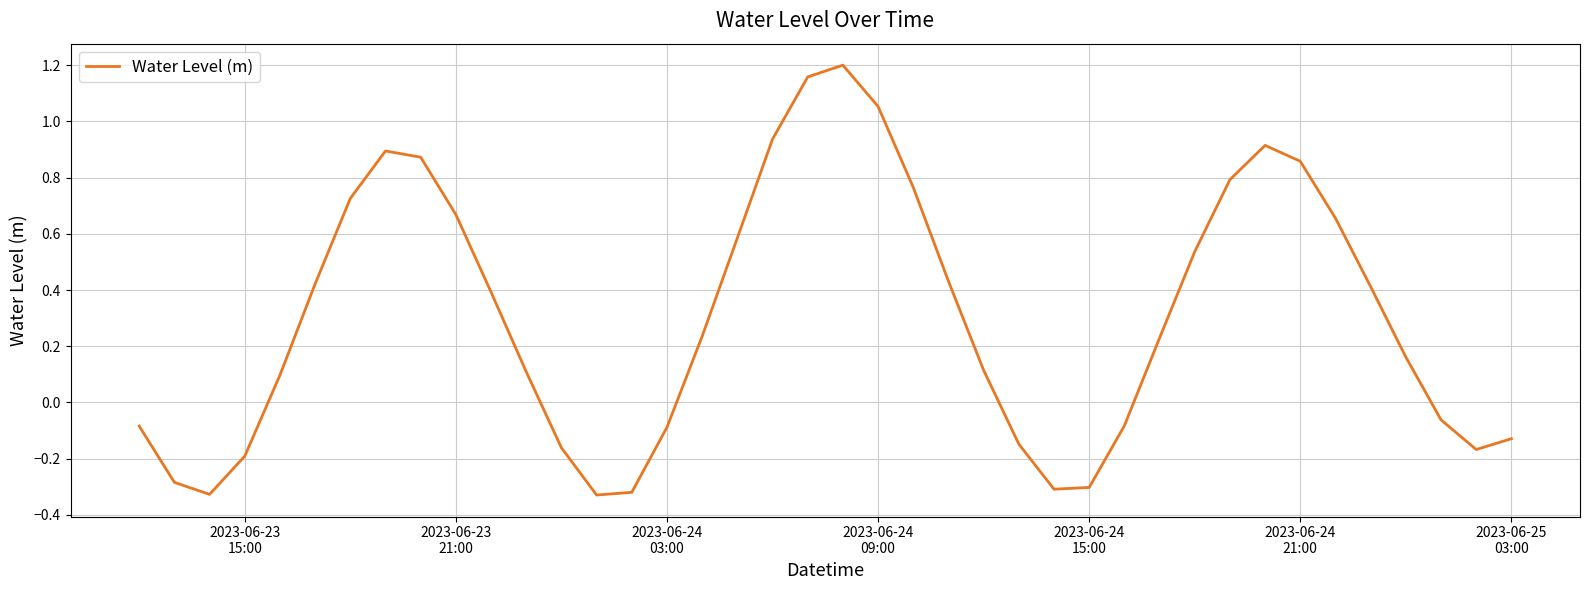

What is the difference between the maximum and minimum values?

1.5